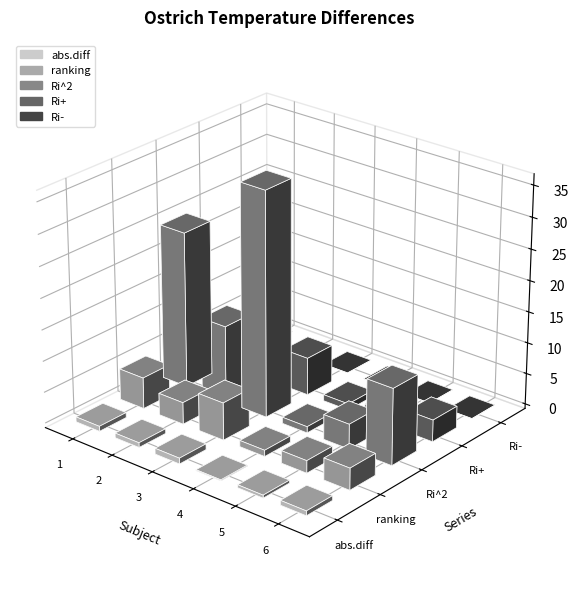

Where does the ranking series first go above 3?

1